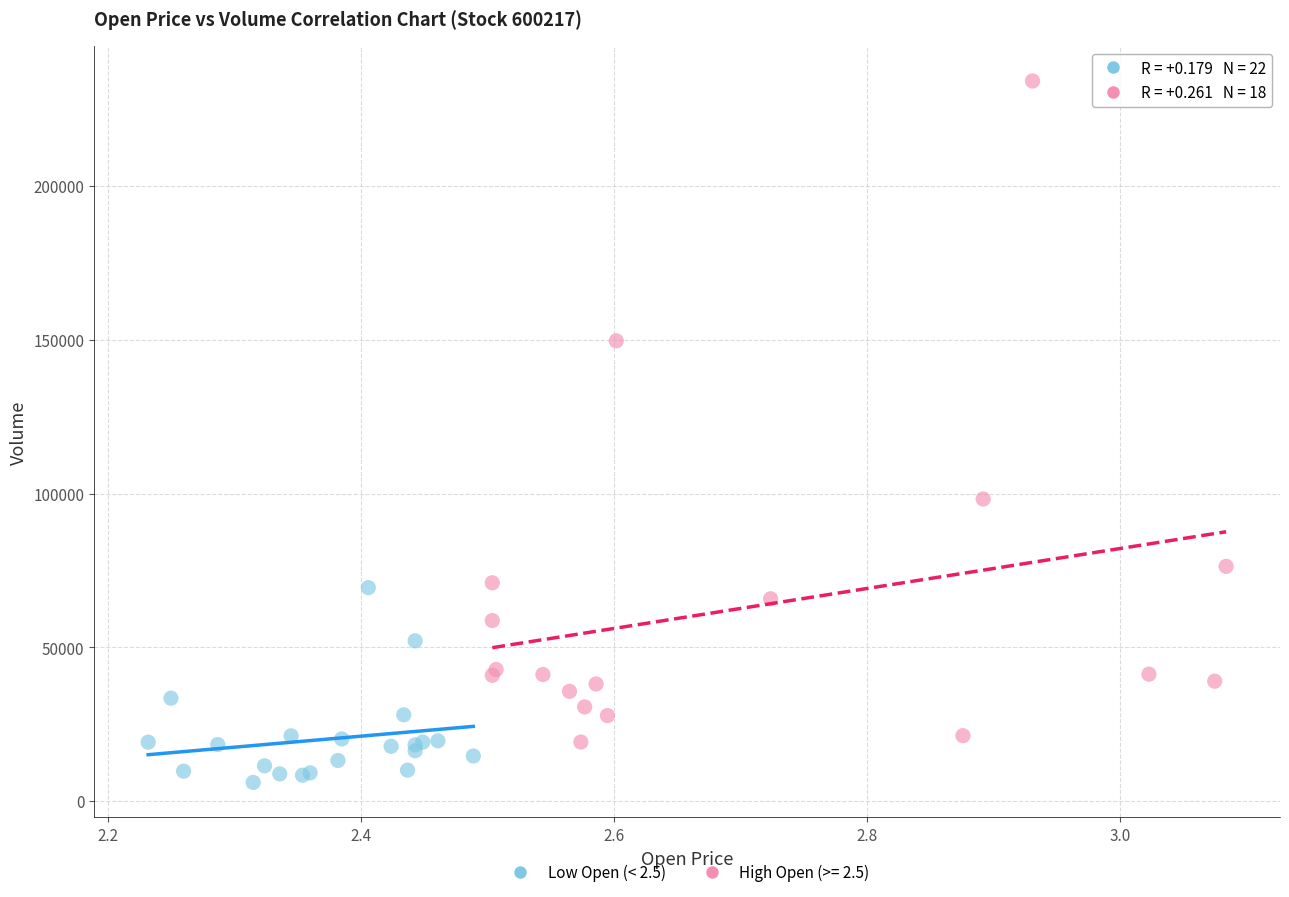

Which series reaches the maximum Y coordinate?

High Open (>= 2.5)